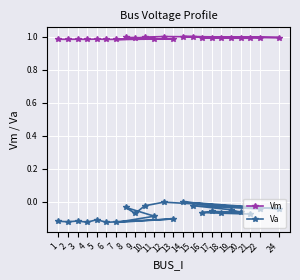

Count the number of categories in the chart.

23